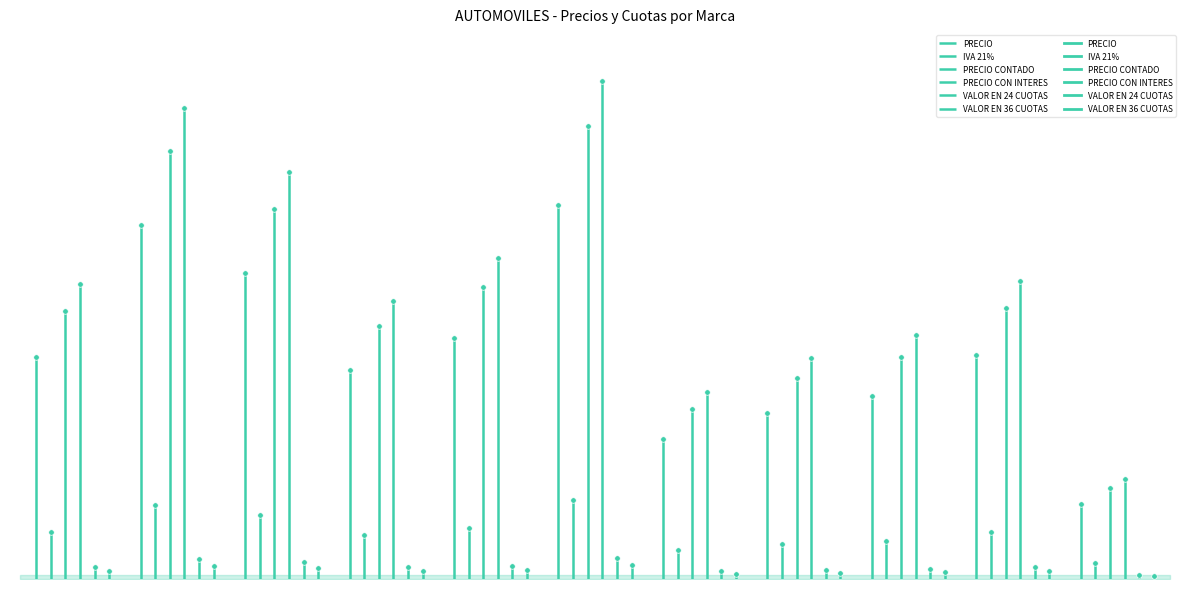

Is the value of PRECIO CON INTERES at Ford Explorer XLT 4x4 greater than the value of PRECIO CONTADO at Citroen C4?

No